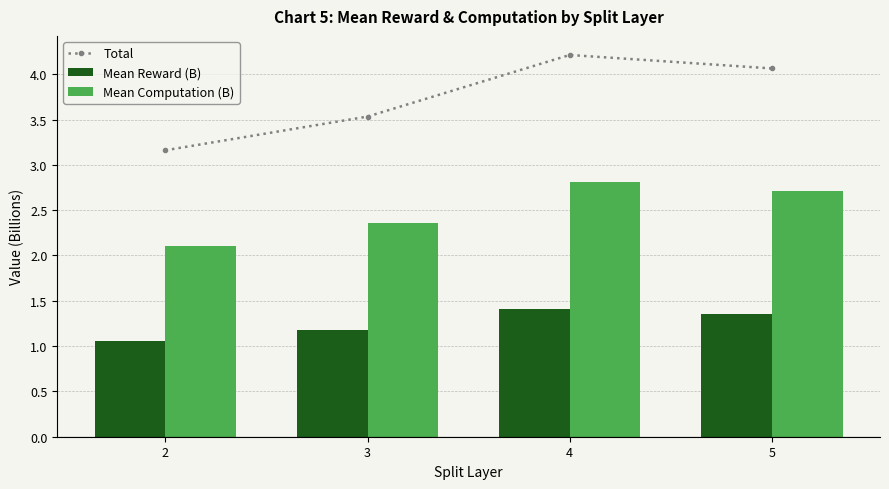

At 5, list the series in order from largest to smallest.

Total, Mean Computation (B), Mean Reward (B)